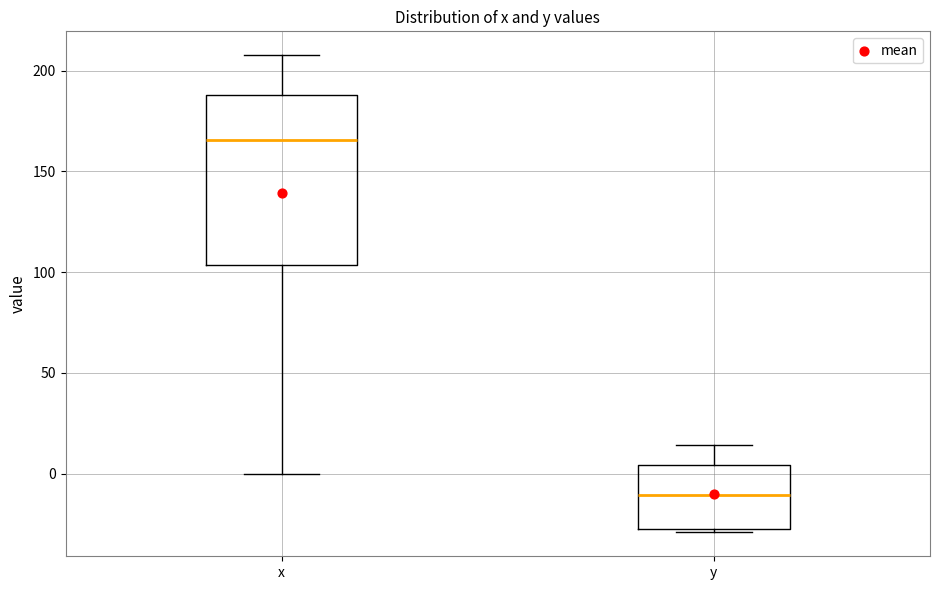

Comparing the boxes themselves (not the whiskers), which one is the tallest?

x